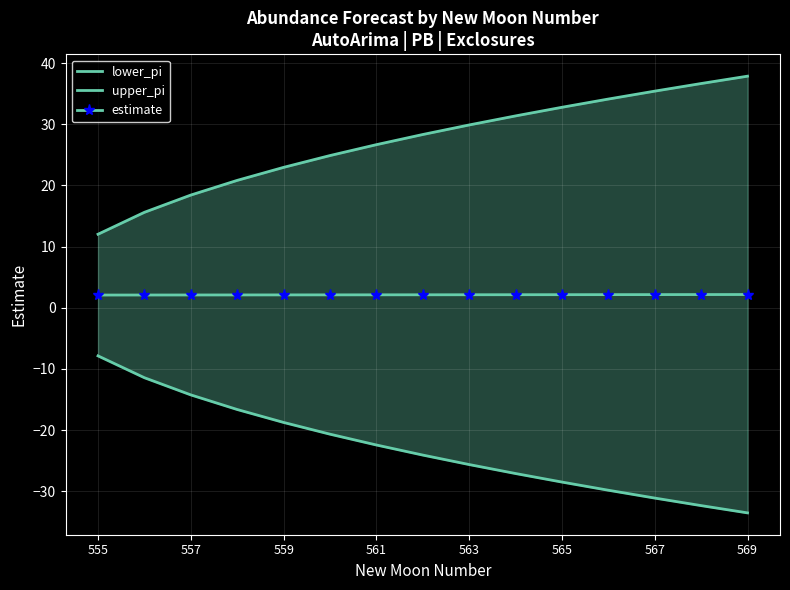

Which series has the widest spread of values?

upper_pi